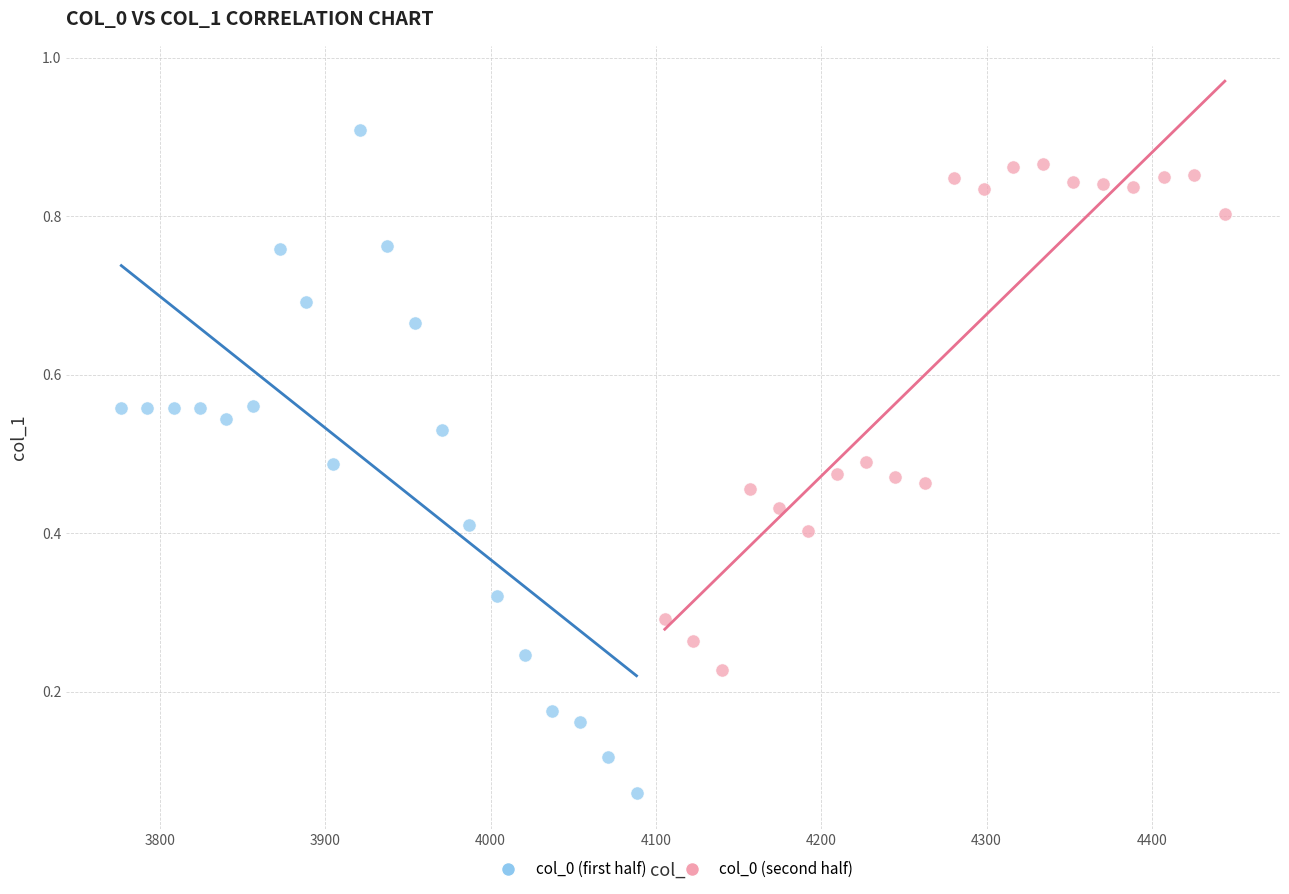

Which series contains the highest Y value?

col_0 (first half)